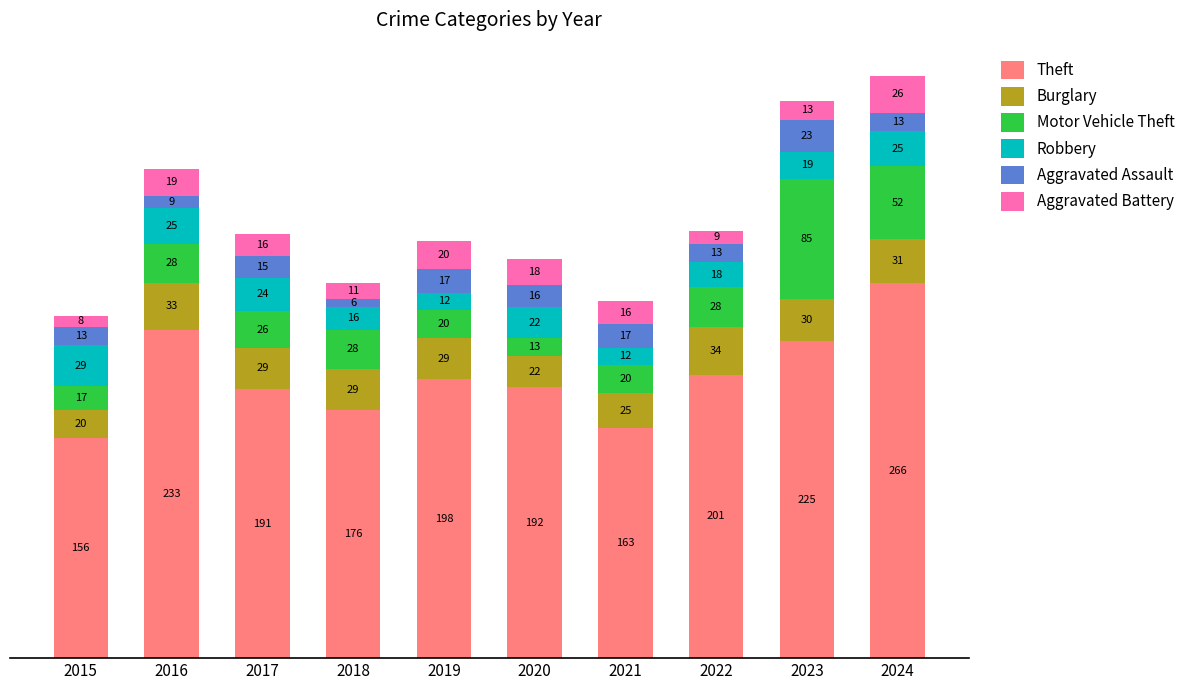

Reading right to left, transcribe the values for Theft.

266	225	201	163	192	198	176	191	233	156